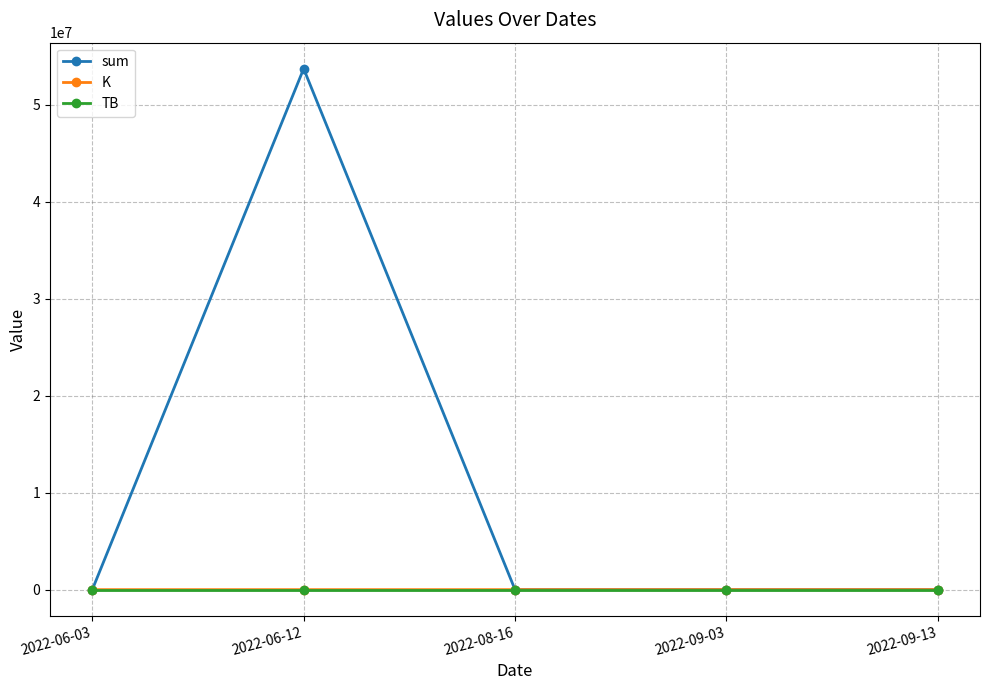

True or false: TB and sum intersect in this chart.

False